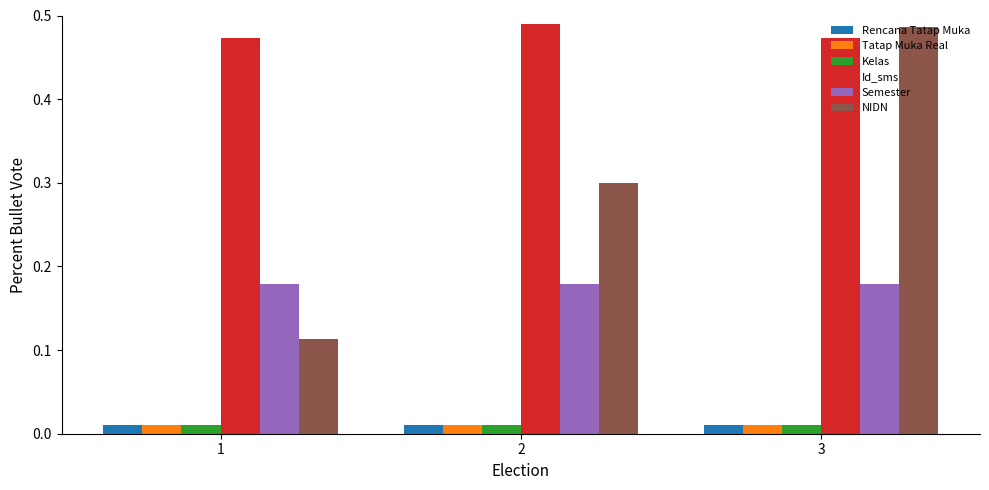

Where is NIDN nearest to the value 0?

1